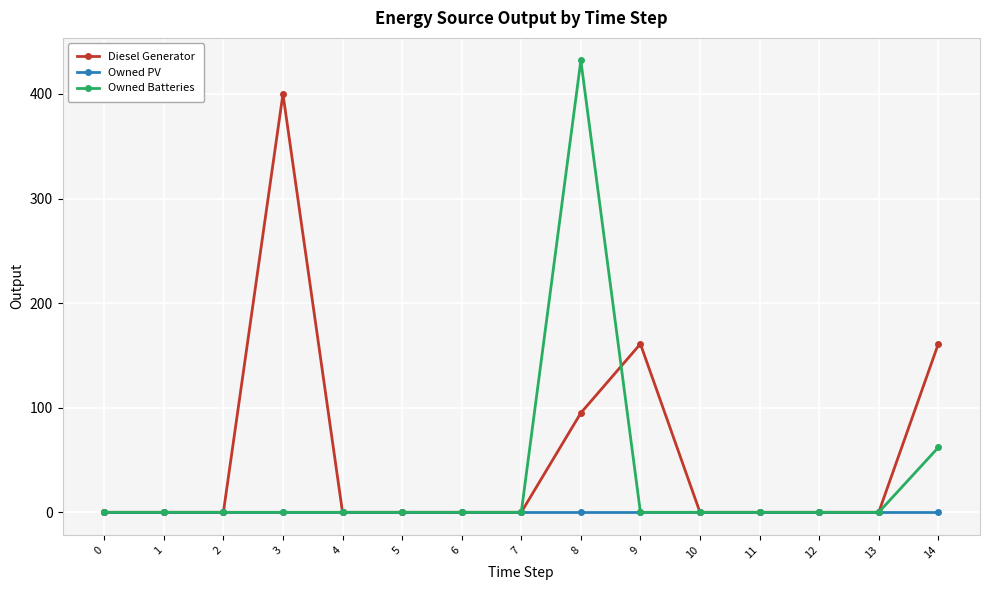

What is the difference between the second highest and minimum values in the Owned Batteries series?

62